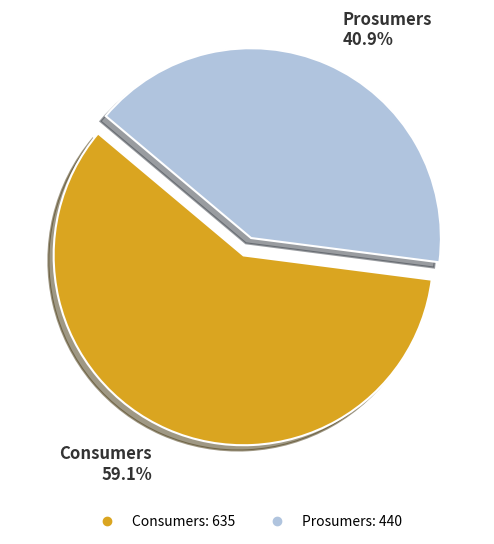

Which slice is the largest?

Consumers